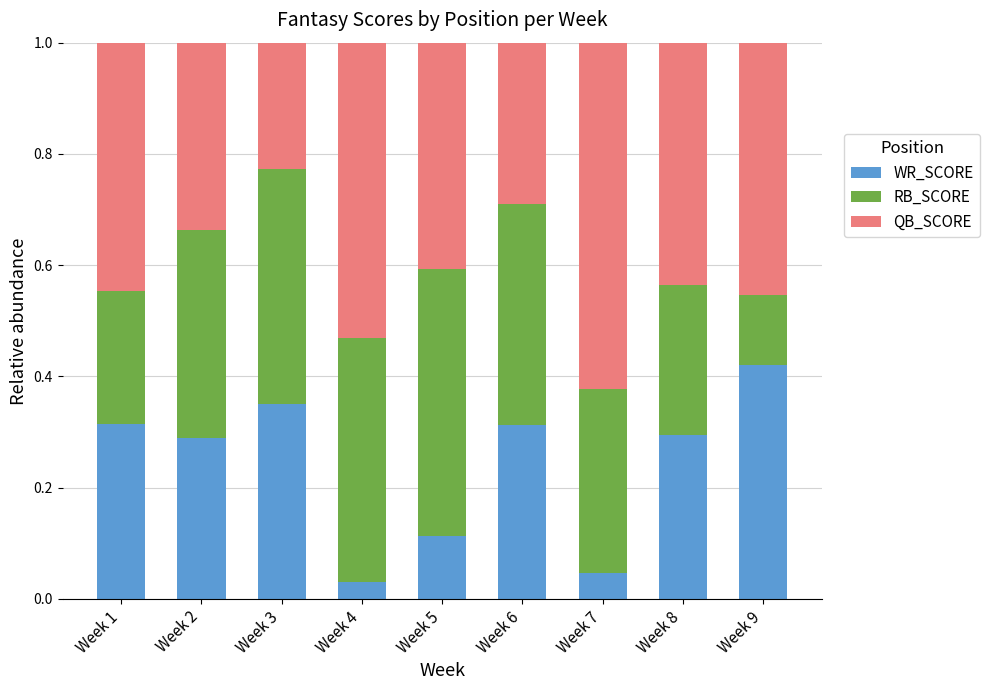

What is the total value across all series at Week 6?

1.0